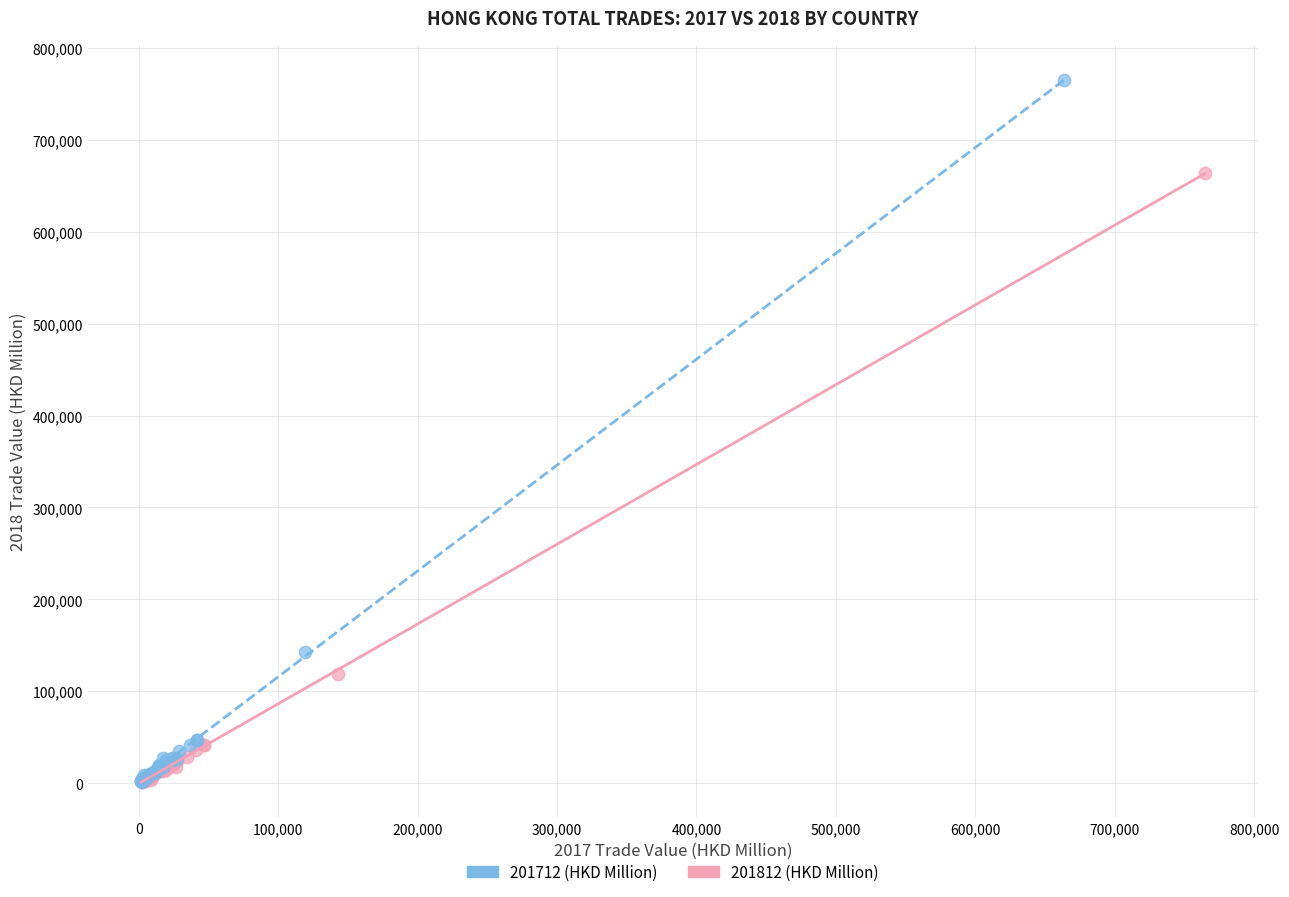

Which series has the largest Y range (max minus min)?

201712 (HKD Million)